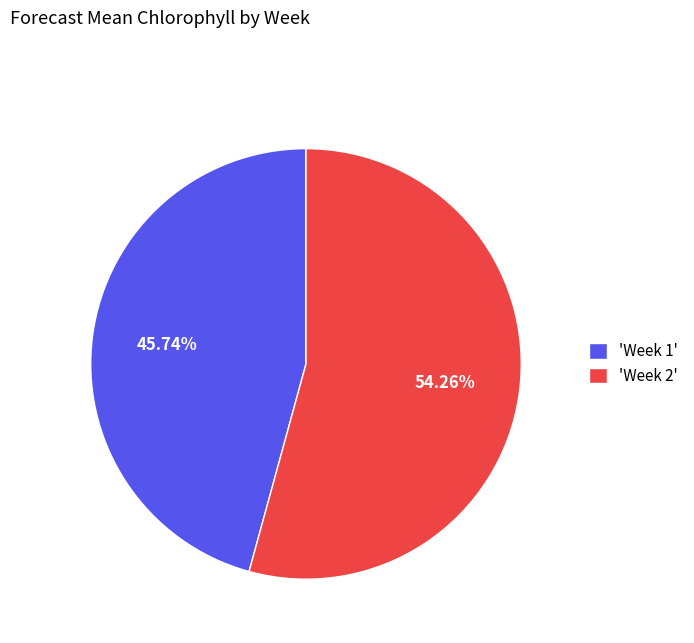

How many segments does this pie chart have?

2